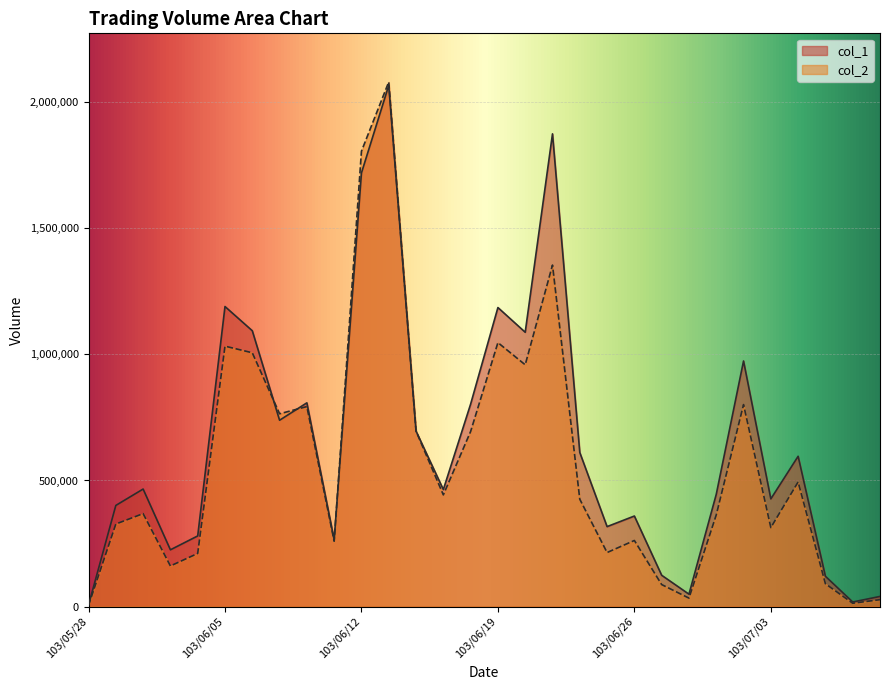

How many interior local valleys does the col_1 series have?

9